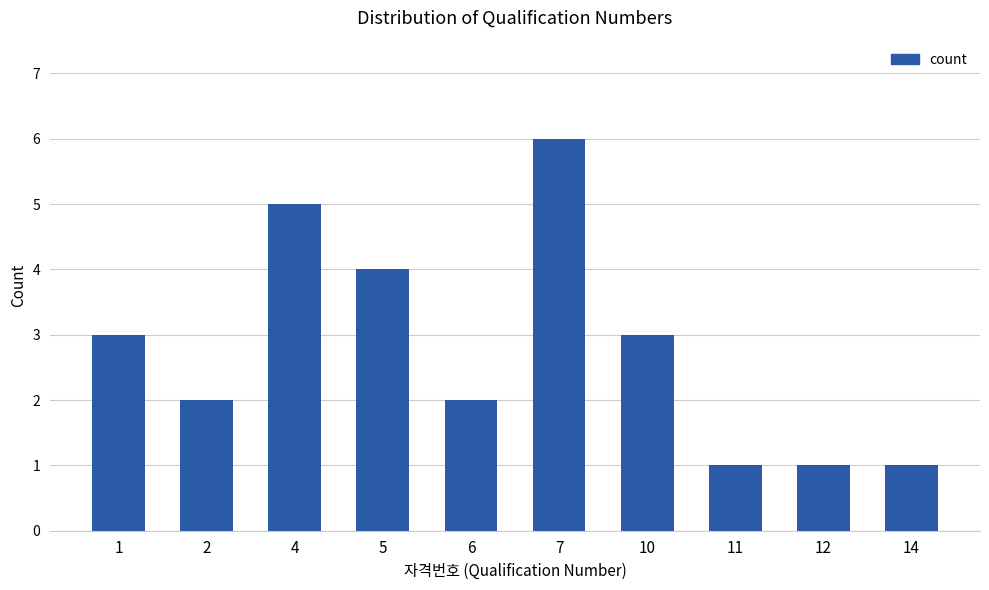

Which category has the highest value across all series?

7